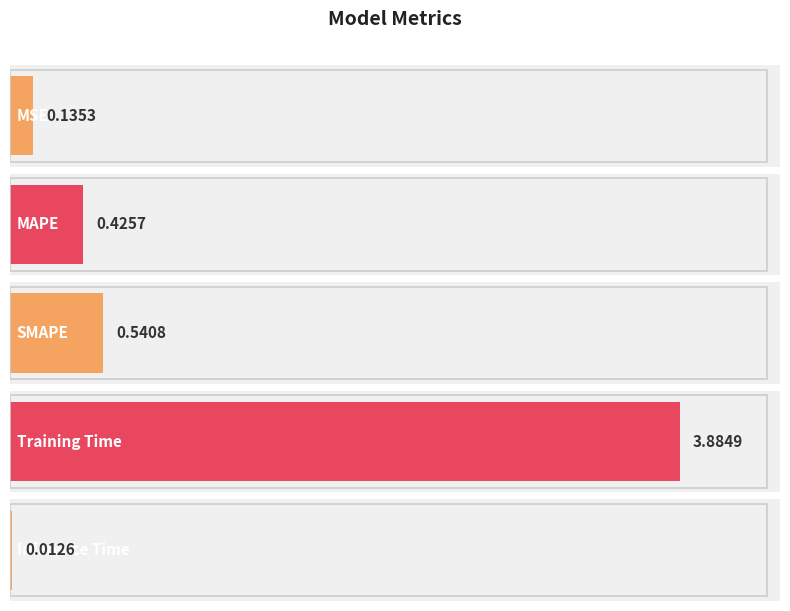

Rank the categories by value from lowest to highest.

Inference Time, MSE, MAPE, SMAPE, Training Time